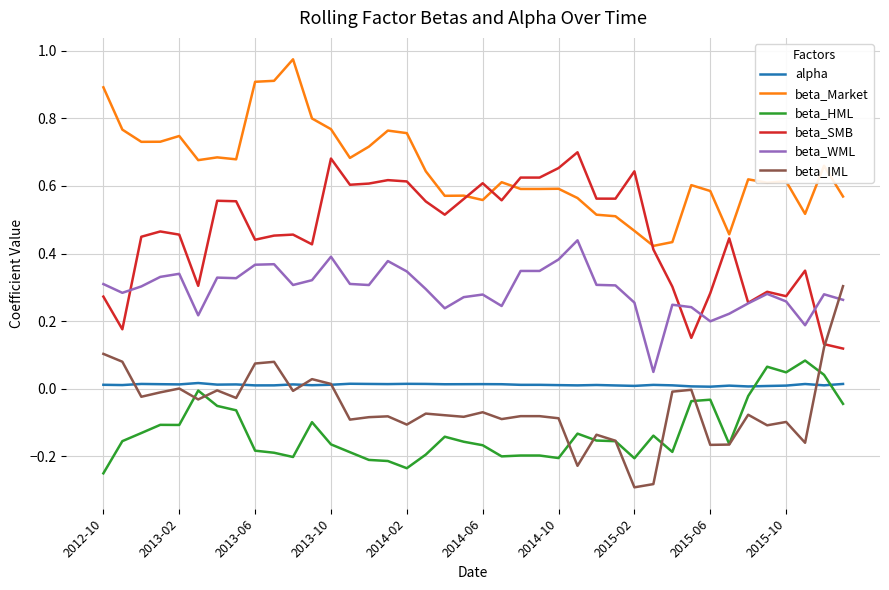

True or false: beta_HML and beta_WML intersect in this chart.

False